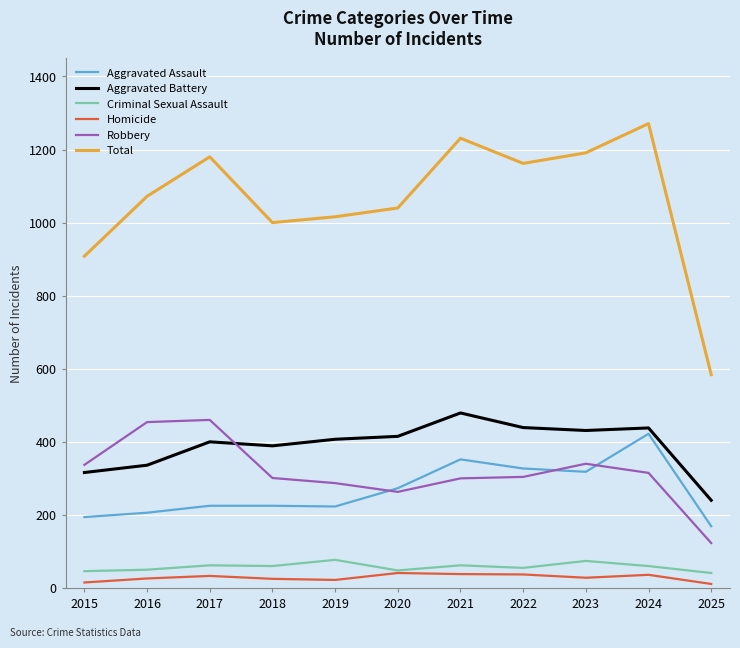

What is the minimum value for Aggravated Battery?

240